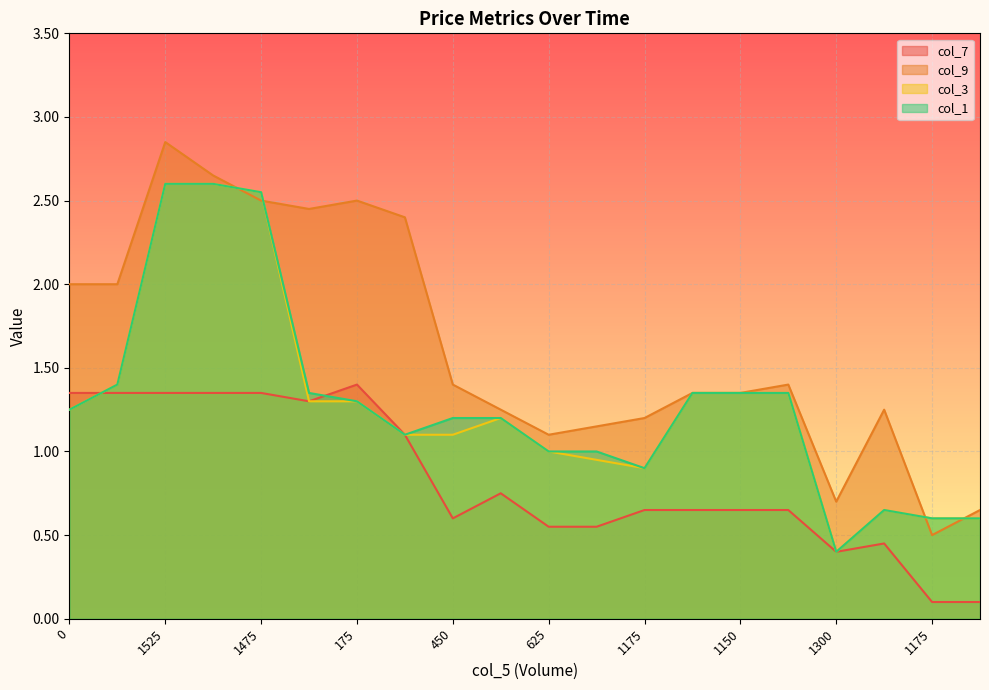

At how many categories does at least one series exceed 2?

6